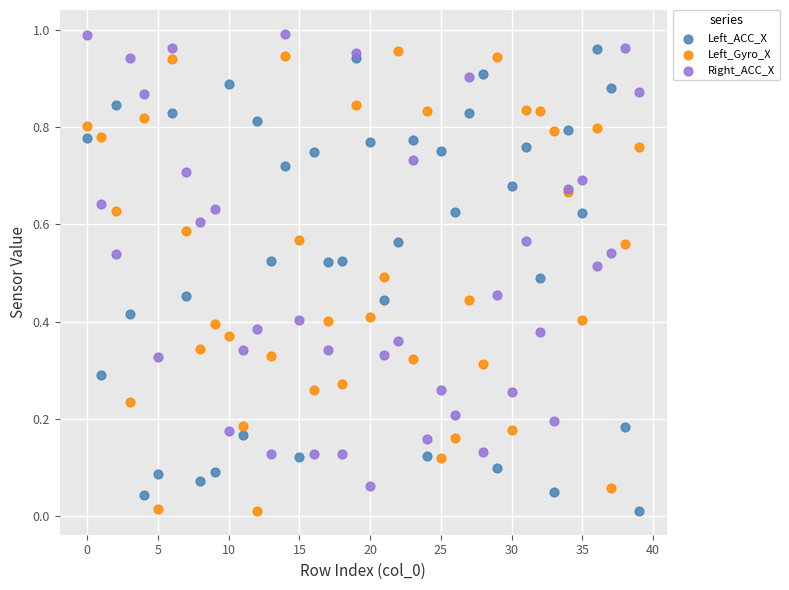

What are all the series names shown in the legend?

Left_ACC_X, Left_Gyro_X, Right_ACC_X